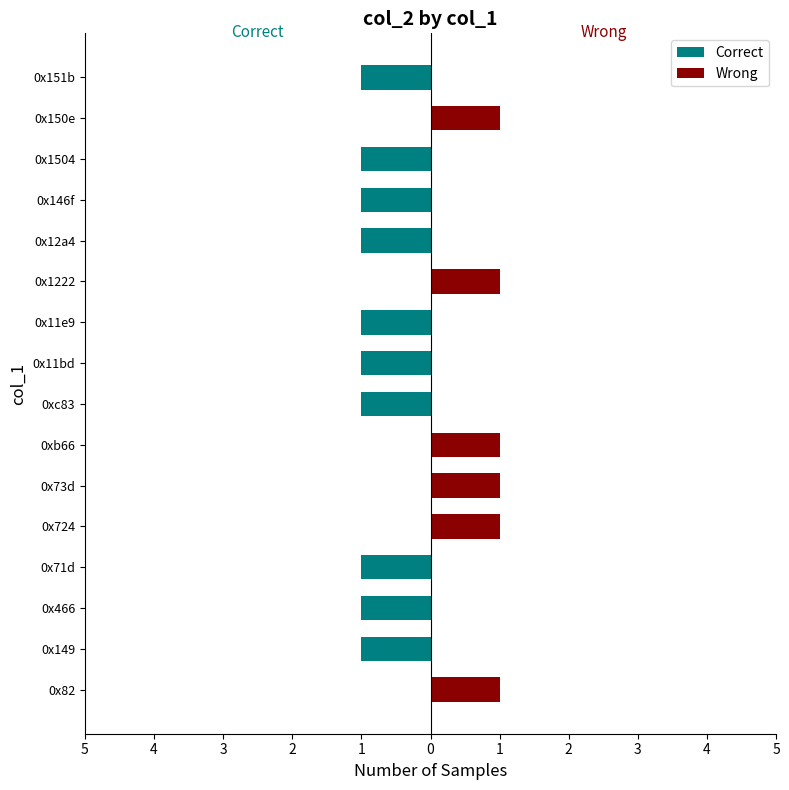

Is it true that Correct equals -1 at 0x1222?

False